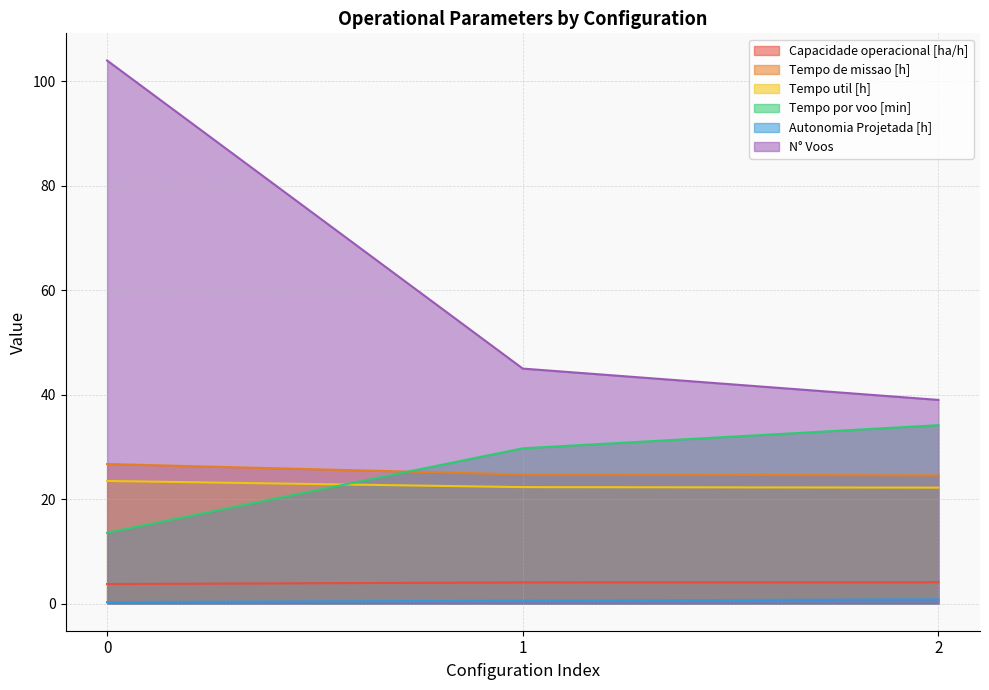

What is the smallest value displayed?

0.3